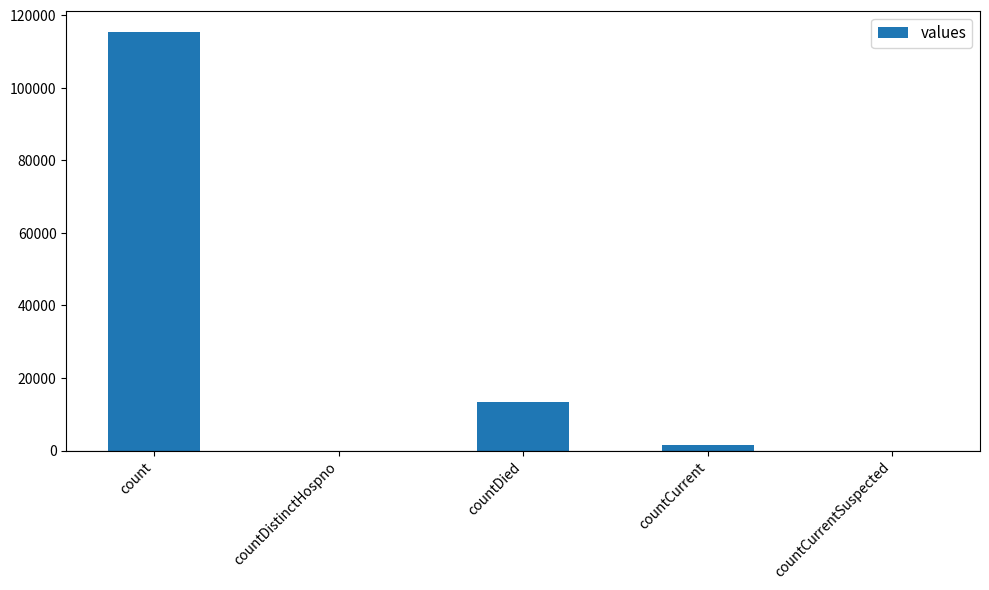

What is the sum of all values?

130105